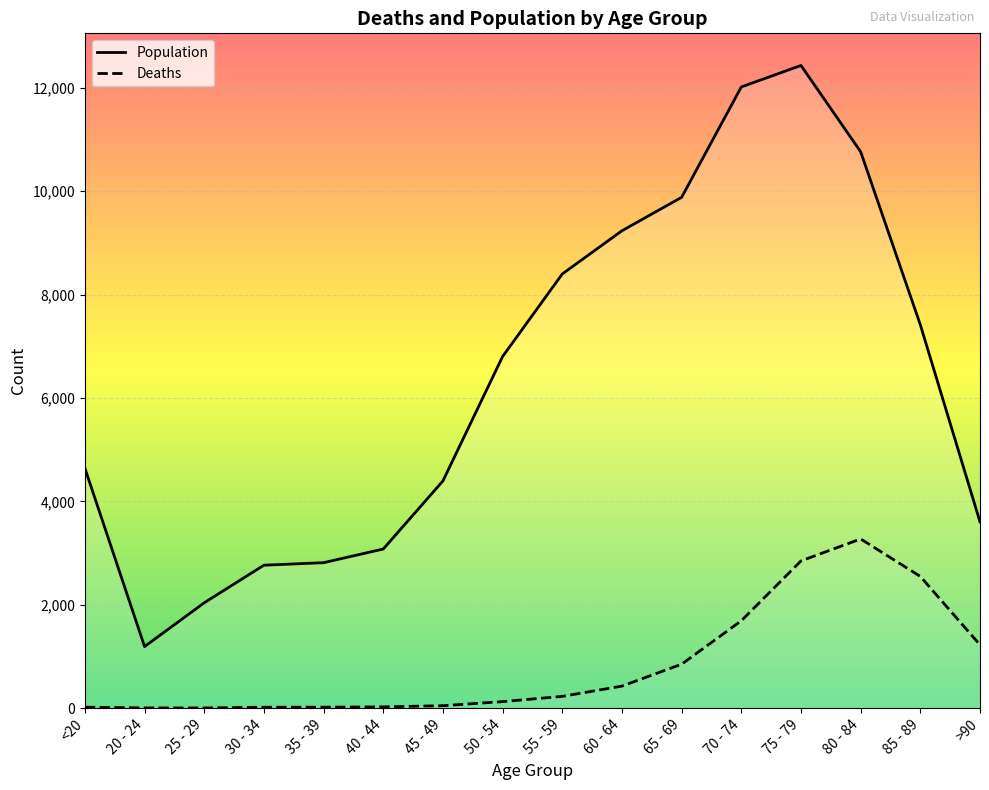

At which category does Deaths reach its first local valley?

25 - 29